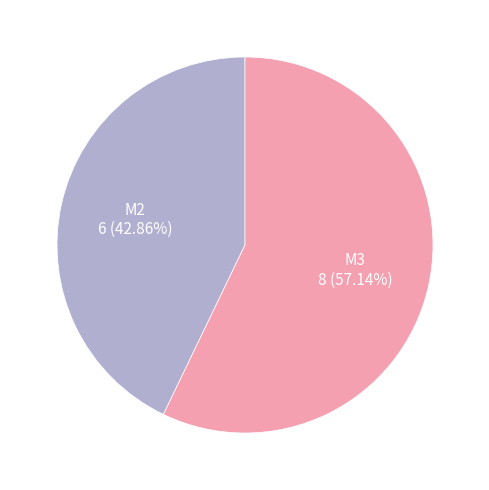

How many segments does this pie chart have?

2